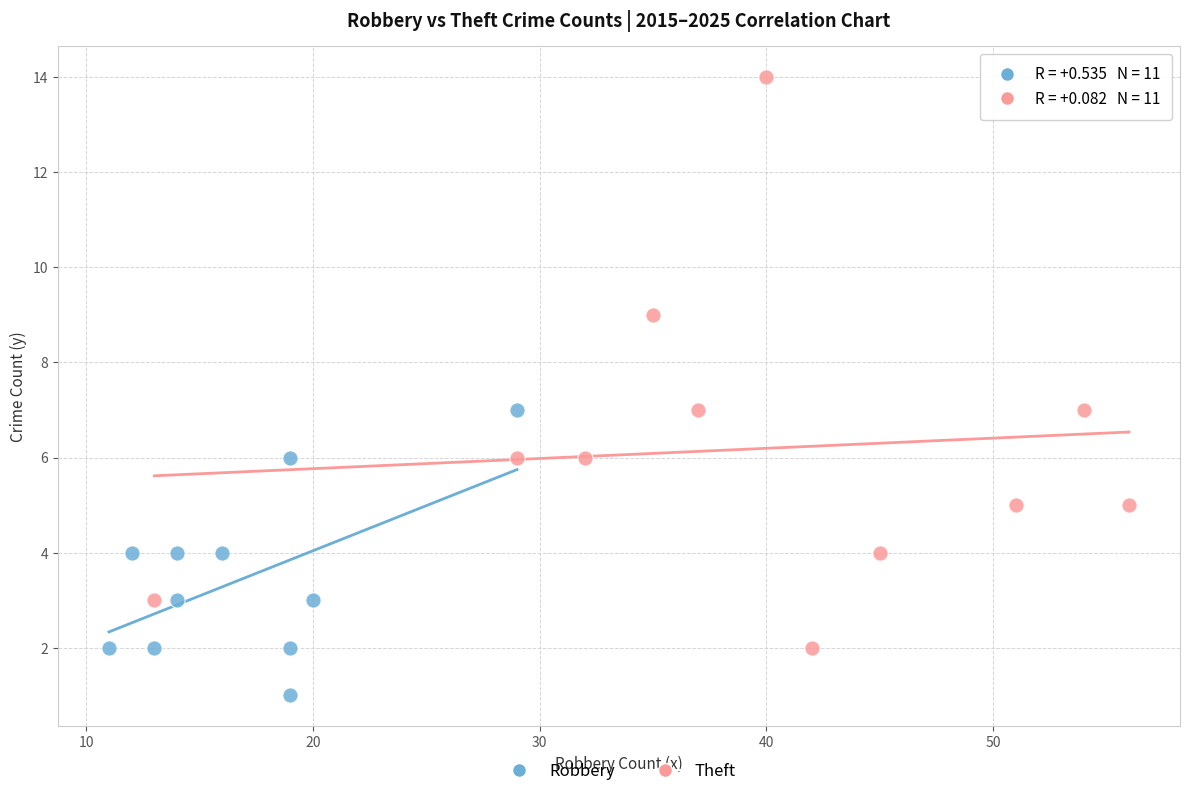

Which series reaches the minimum Y coordinate?

Robbery